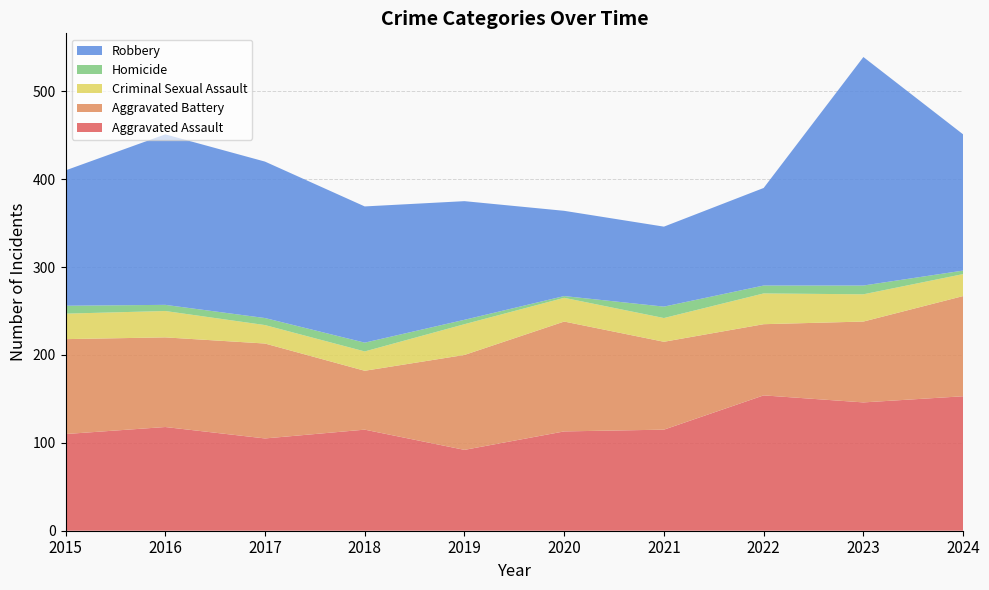

Reading left to right, list all the values displayed in this chart.

Aggravated Assault: 2015=110	2016=118	2017=105	2018=115	2019=92	2020=113	2021=115	2022=154	2023=146	2024=153
Aggravated Battery: 2015=108	2016=102	2017=108	2018=67	2019=108	2020=125	2021=100	2022=81	2023=92	2024=114
Criminal Sexual Assault: 2015=29	2016=30	2017=21	2018=22	2019=35	2020=27	2021=27	2022=35	2023=31	2024=25
Homicide: 2015=9	2016=7	2017=8	2018=10	2019=5	2020=2	2021=13	2022=9	2023=10	2024=4
Robbery: 2015=154	2016=194	2017=178	2018=155	2019=135	2020=97	2021=91	2022=111	2023=260	2024=155